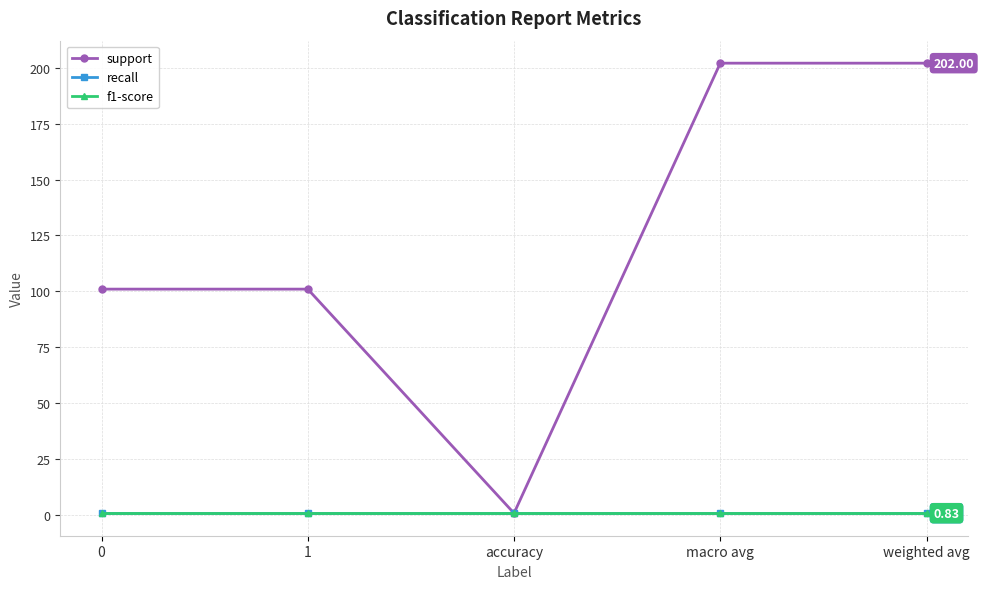

Does the chart have visible grid lines?

Yes